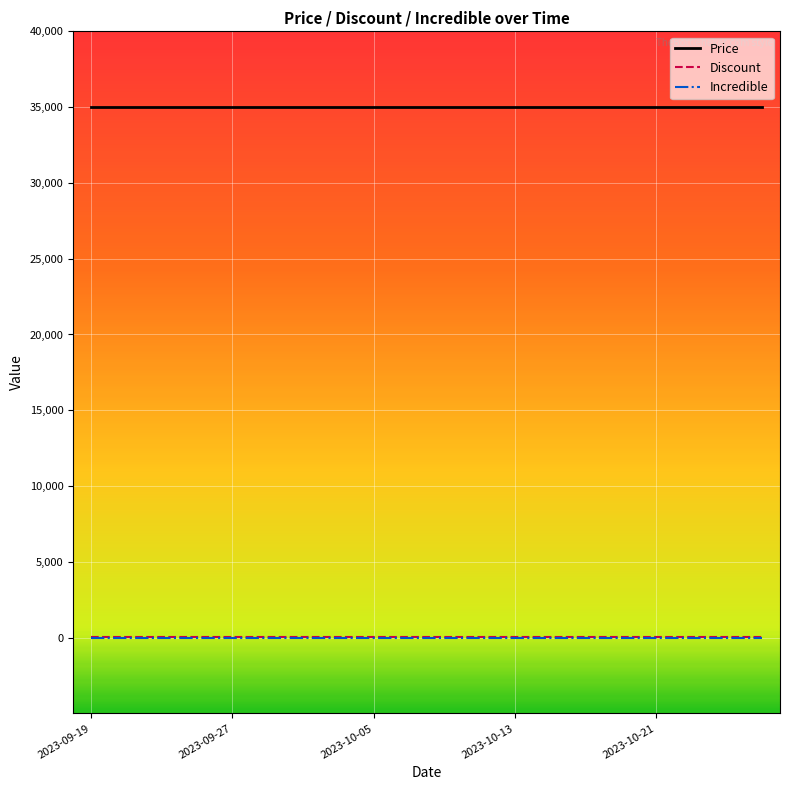

True or false: Incredible and Discount cross at least once.

False